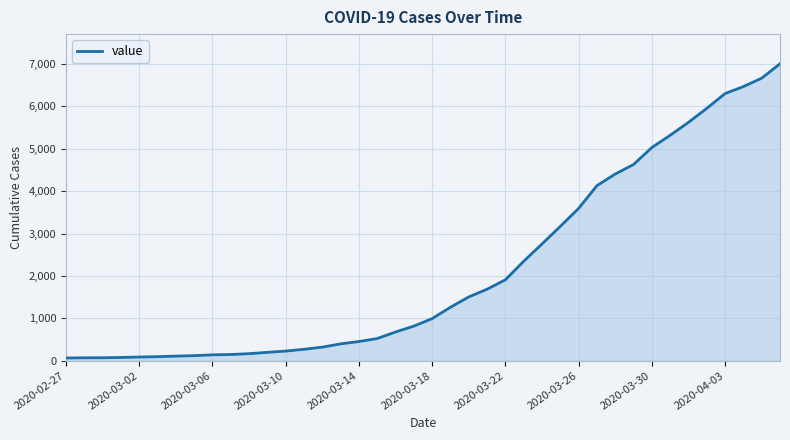

What is the greatest value displayed?

7003